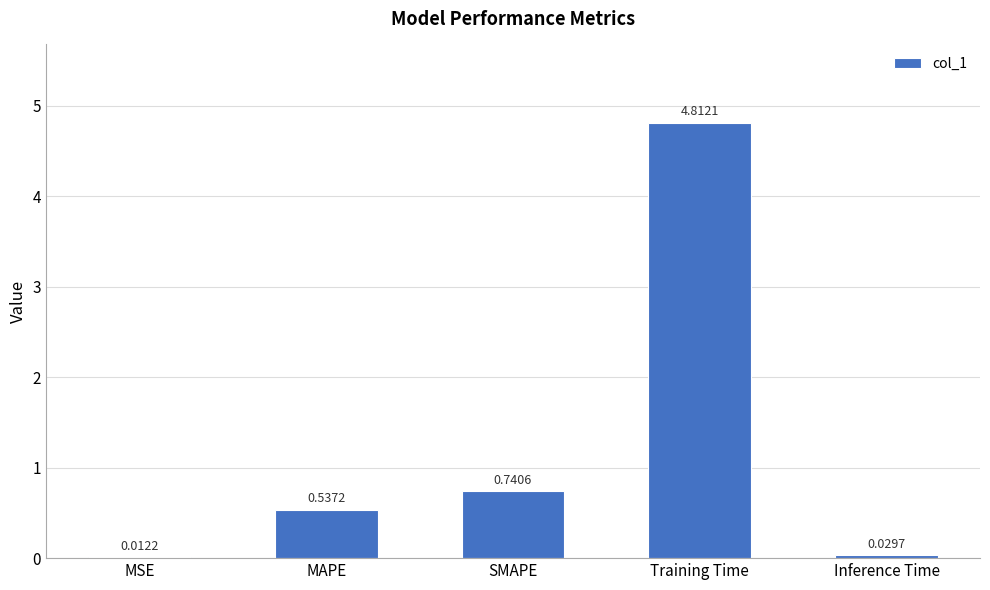

What is the sum of the values at Training Time and MSE?

4.8